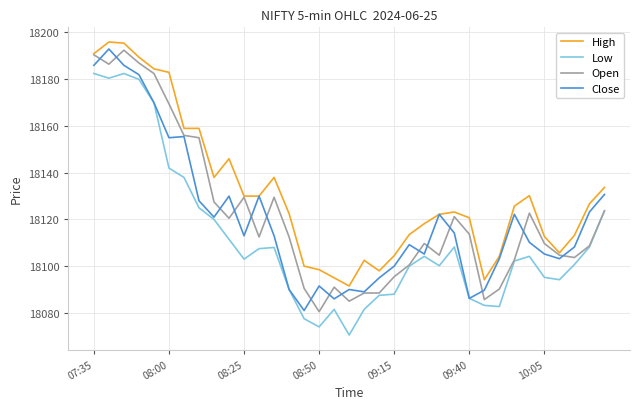

How many values in the High series exceed 18123?

18